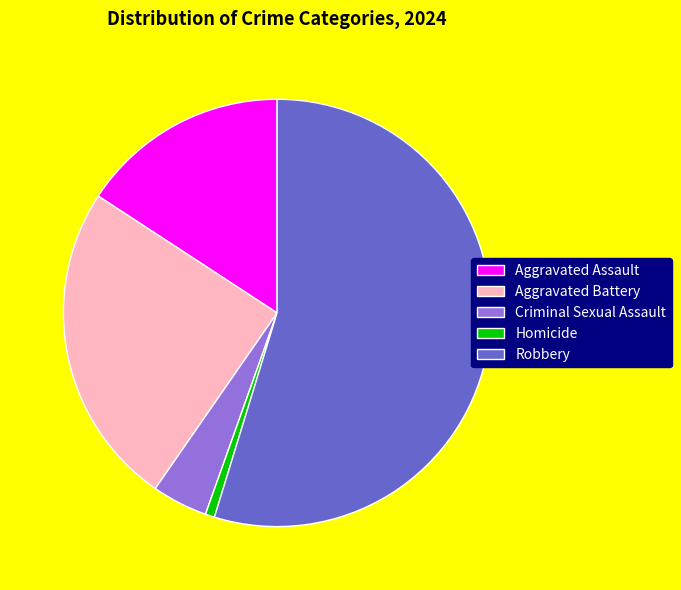

Count the number of slices in the pie.

5